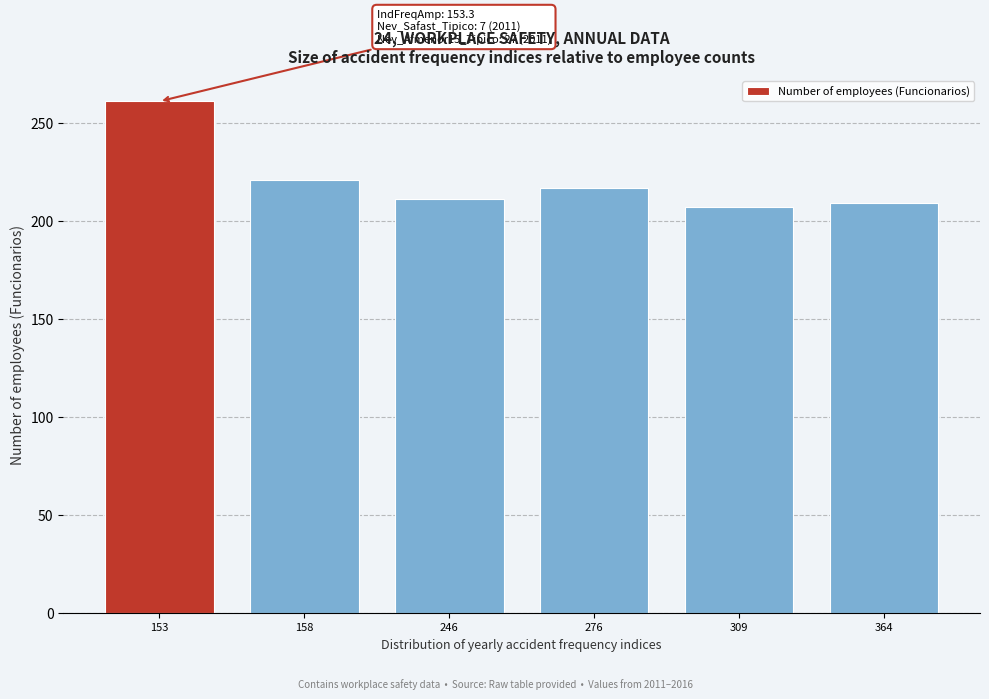

Reading left to right, what are all the values shown in this chart?

153=261	158=221	246=211	276=217	309=207	364=209